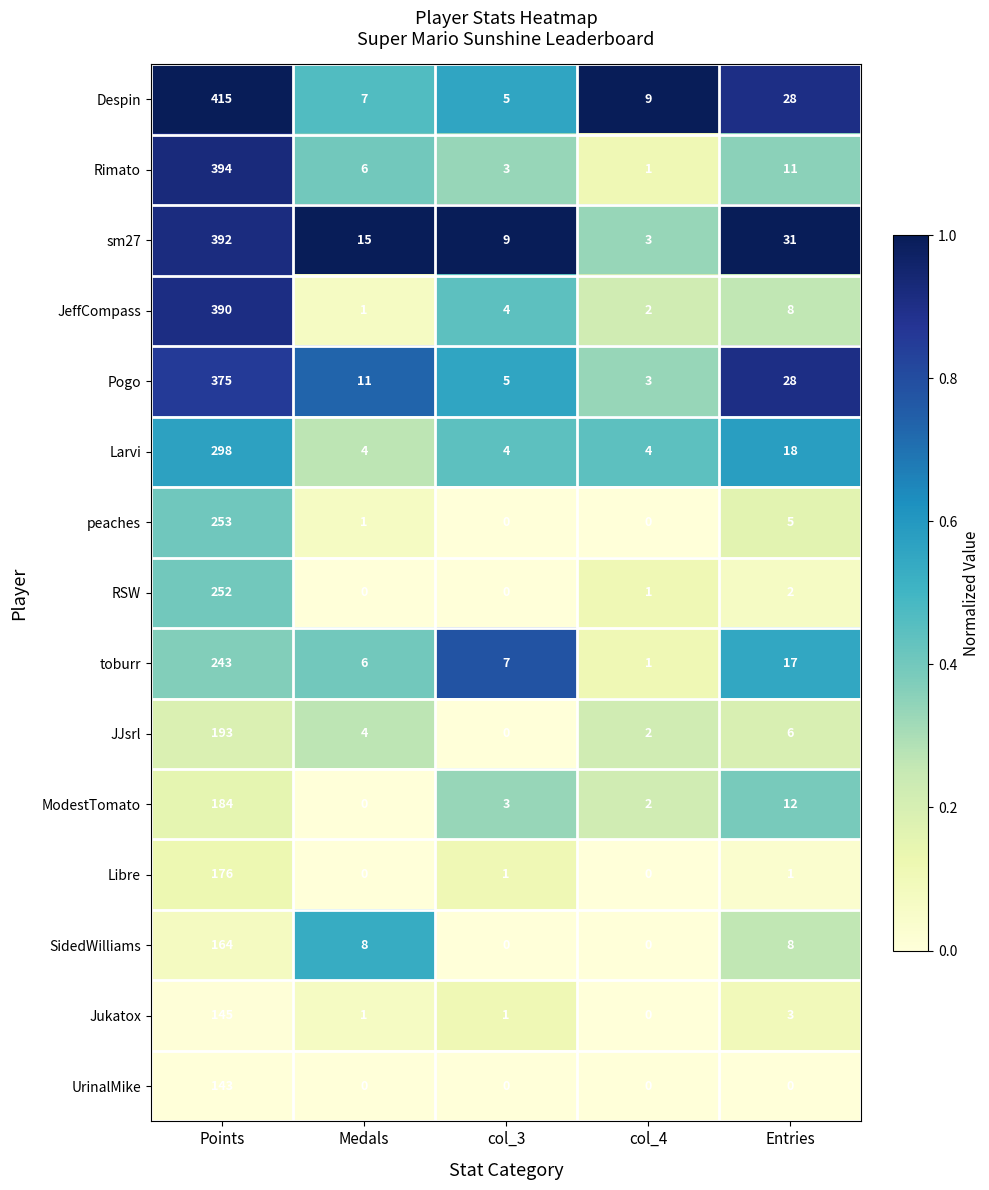

What is the highest value of the SidedWilliams series?

164